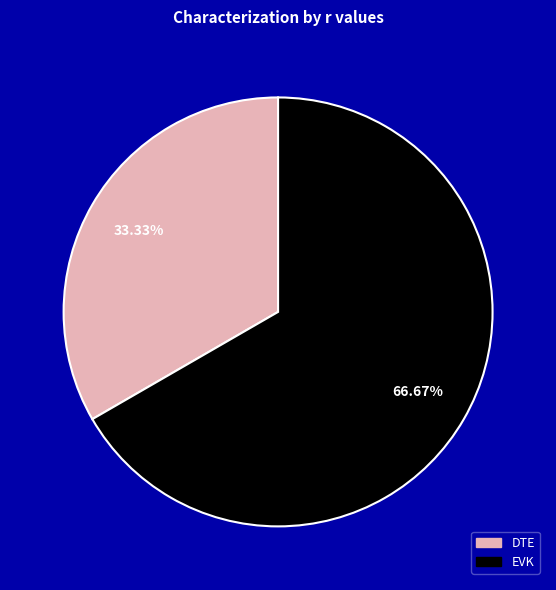

Does DTE represent more than half of the total?

No